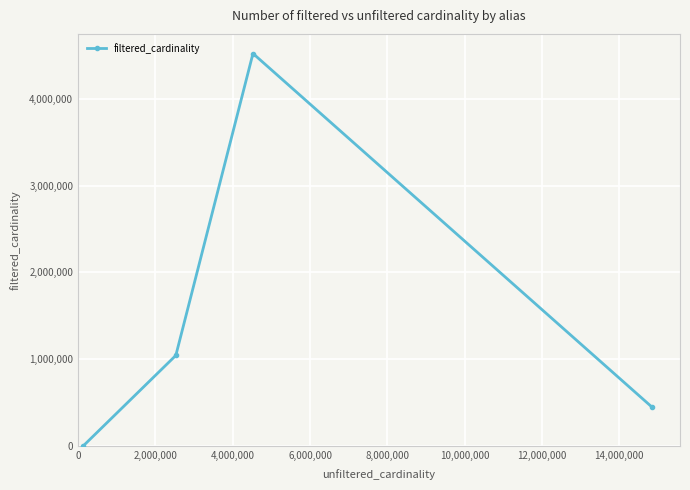

Does the chart display data point markers on the line(s)?

Yes